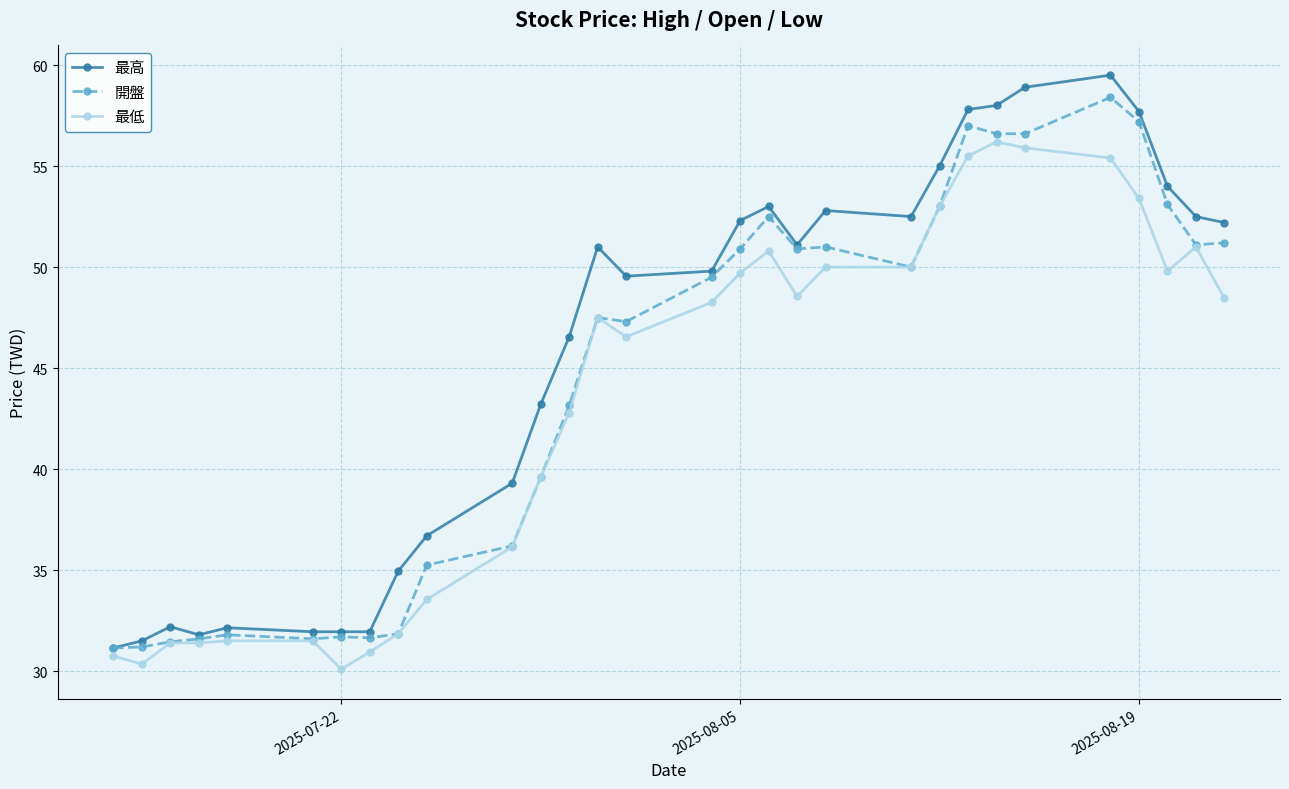

What is the value of the 最低 point at the 29th from the left?

51.0